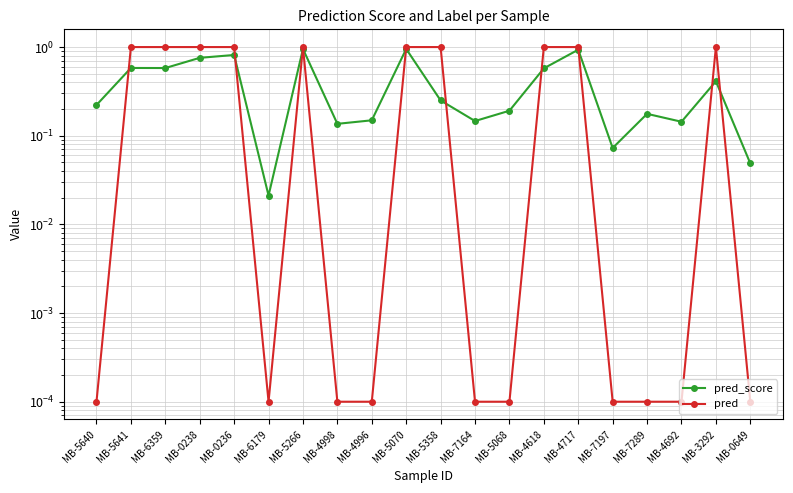

What position from the right is MB-7164?

9